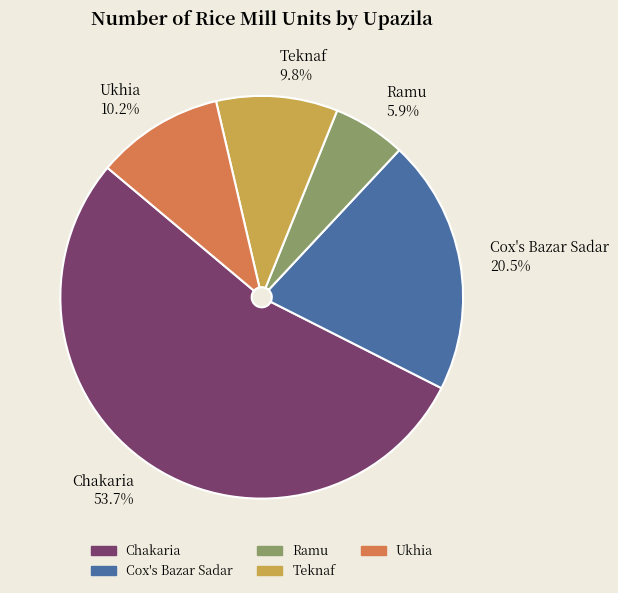

To the nearest percent, what portion does Teknaf represent?

10%